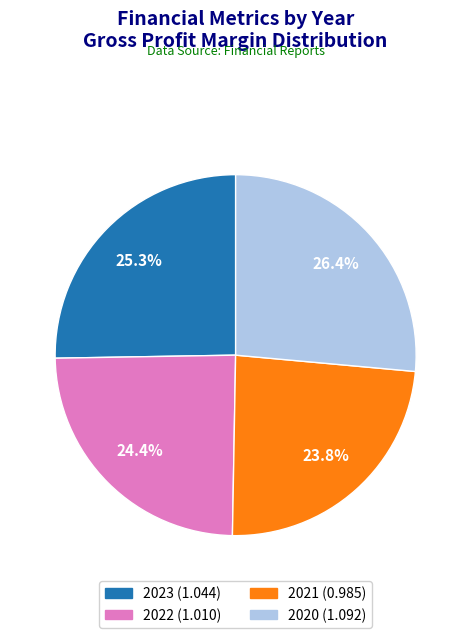

Between 2023 and 2020, which is larger?

2020